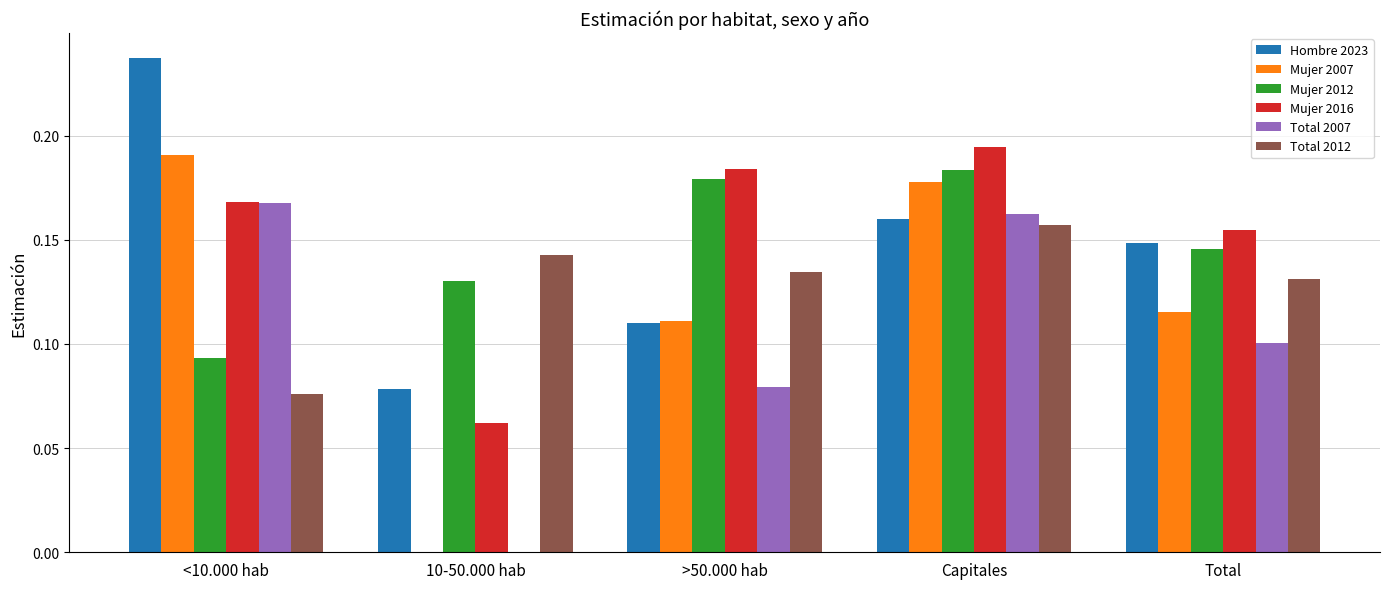

What is the sum of the Total 2012 values at >50.000 hab and 10-50.000 hab?

0.3